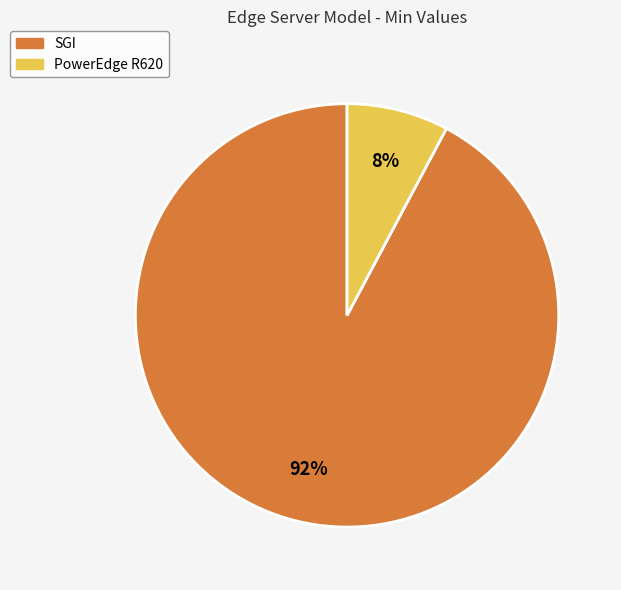

Between PowerEdge R620 and SGI, which is larger?

SGI